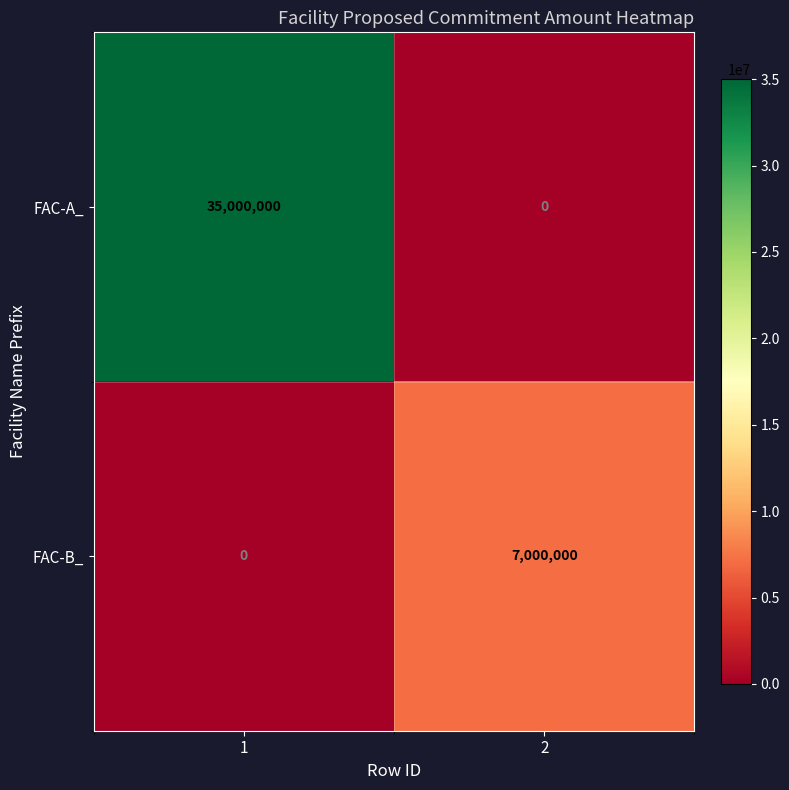

At which category is the sum across all series the highest?

1